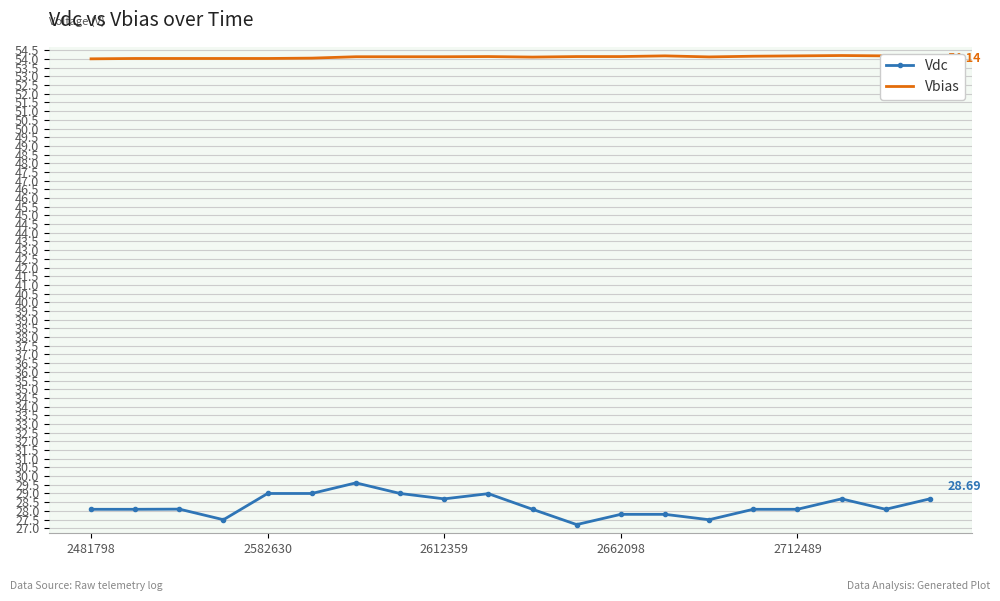

Which series has the widest spread of values?

Vdc